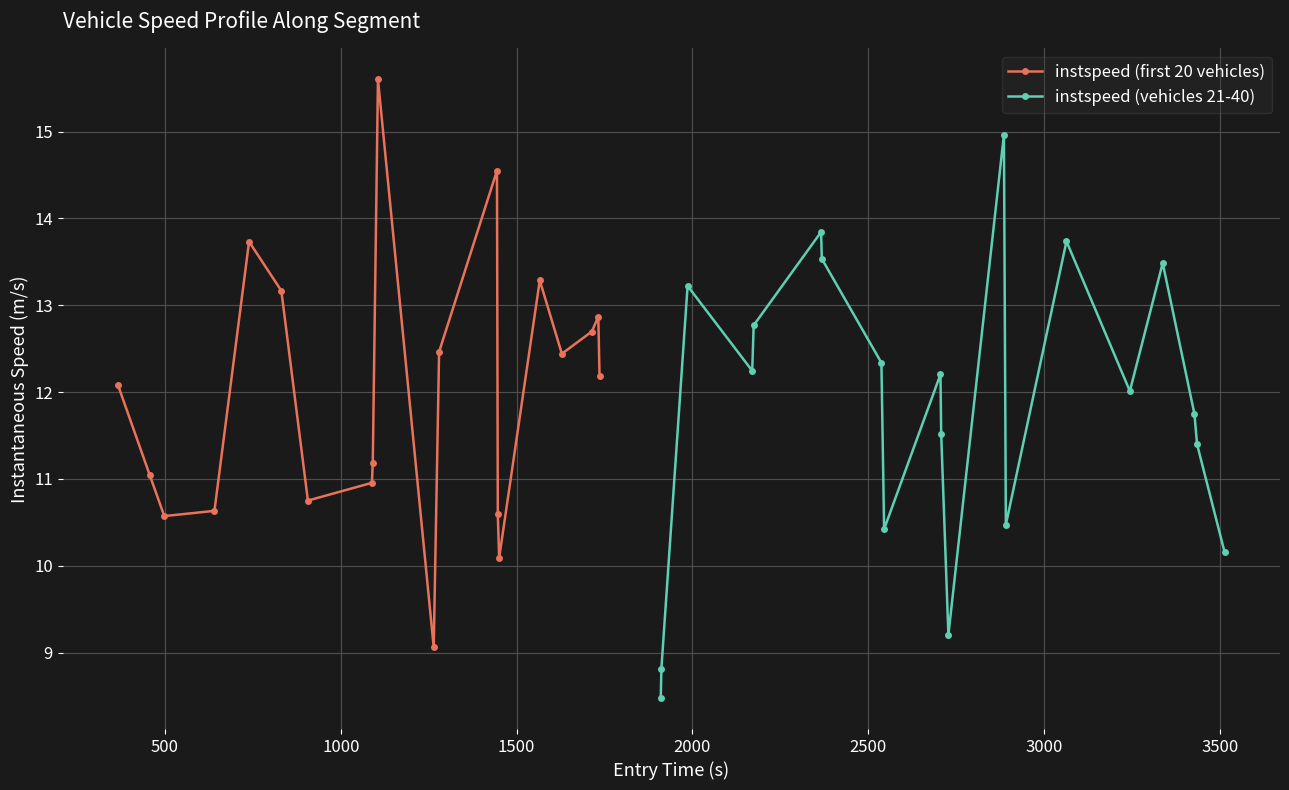

How many interior local valleys does the instspeed (first 20 vehicles) series have?

5